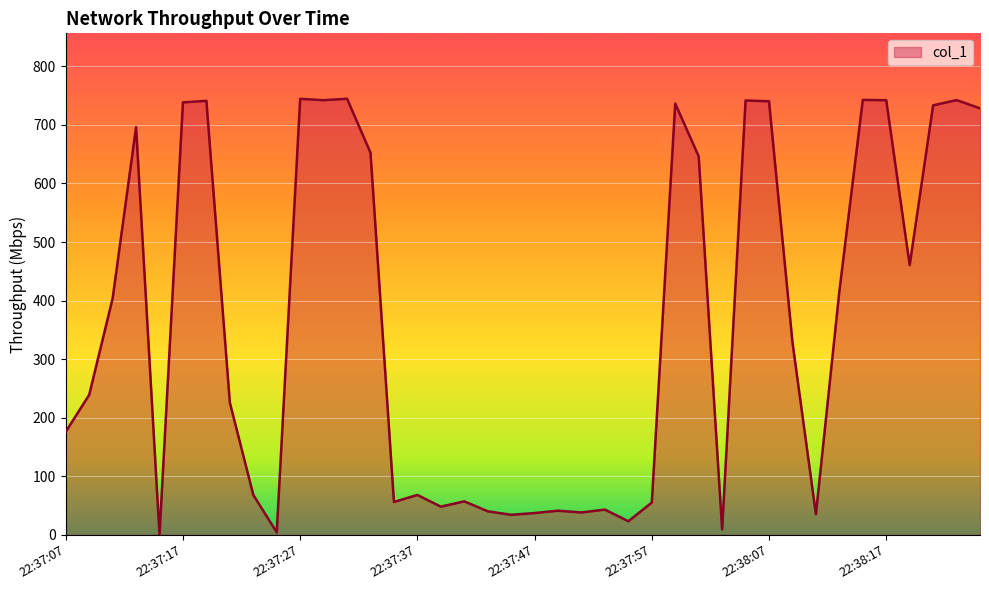

What is the maximum value shown in the chart?

744.8